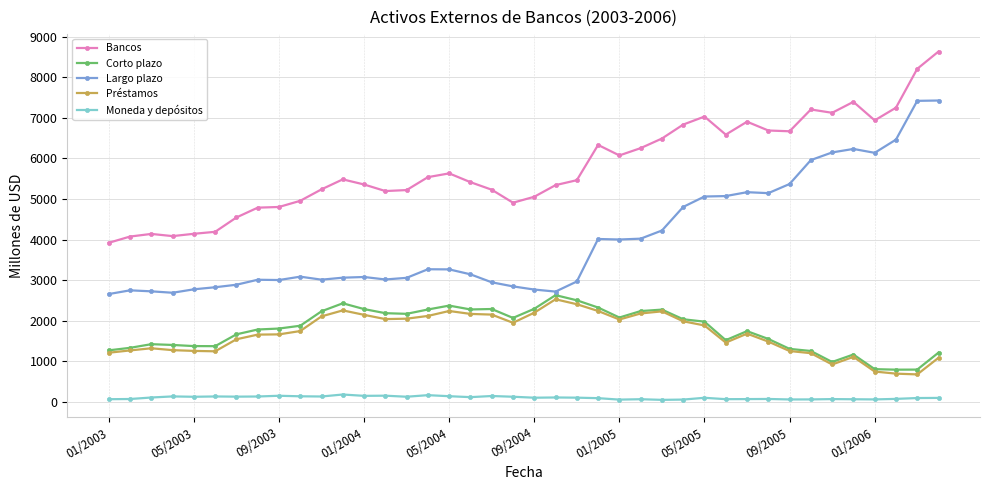

Which series has the widest spread of values?

Largo plazo